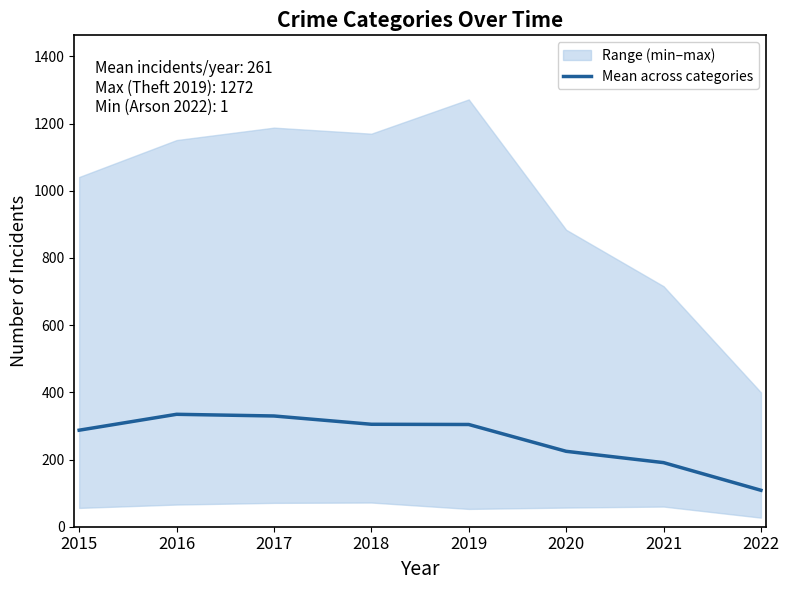

What is the sum of all values?

2084.8